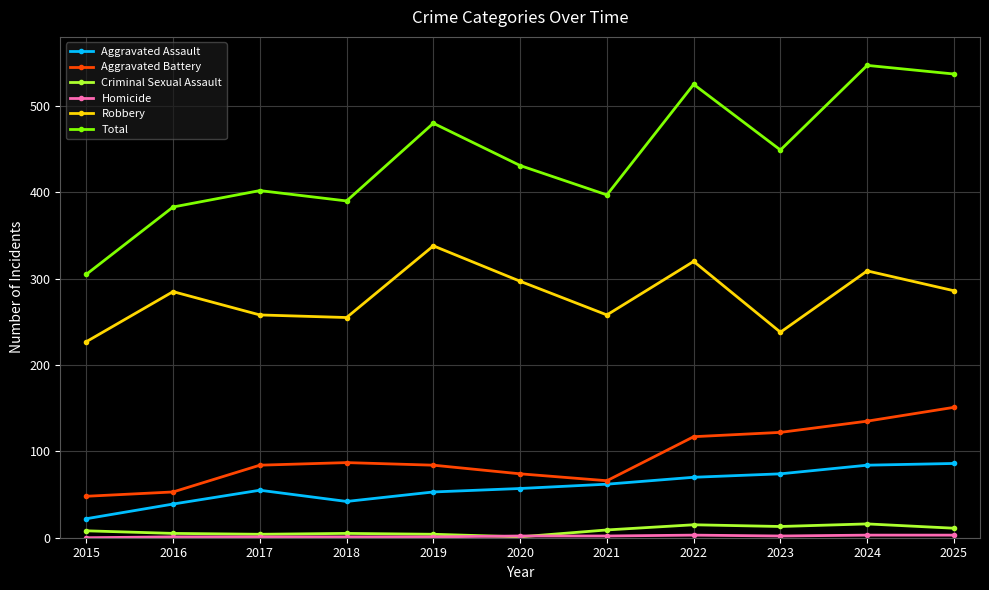

Which series has the largest total across all categories?

Total